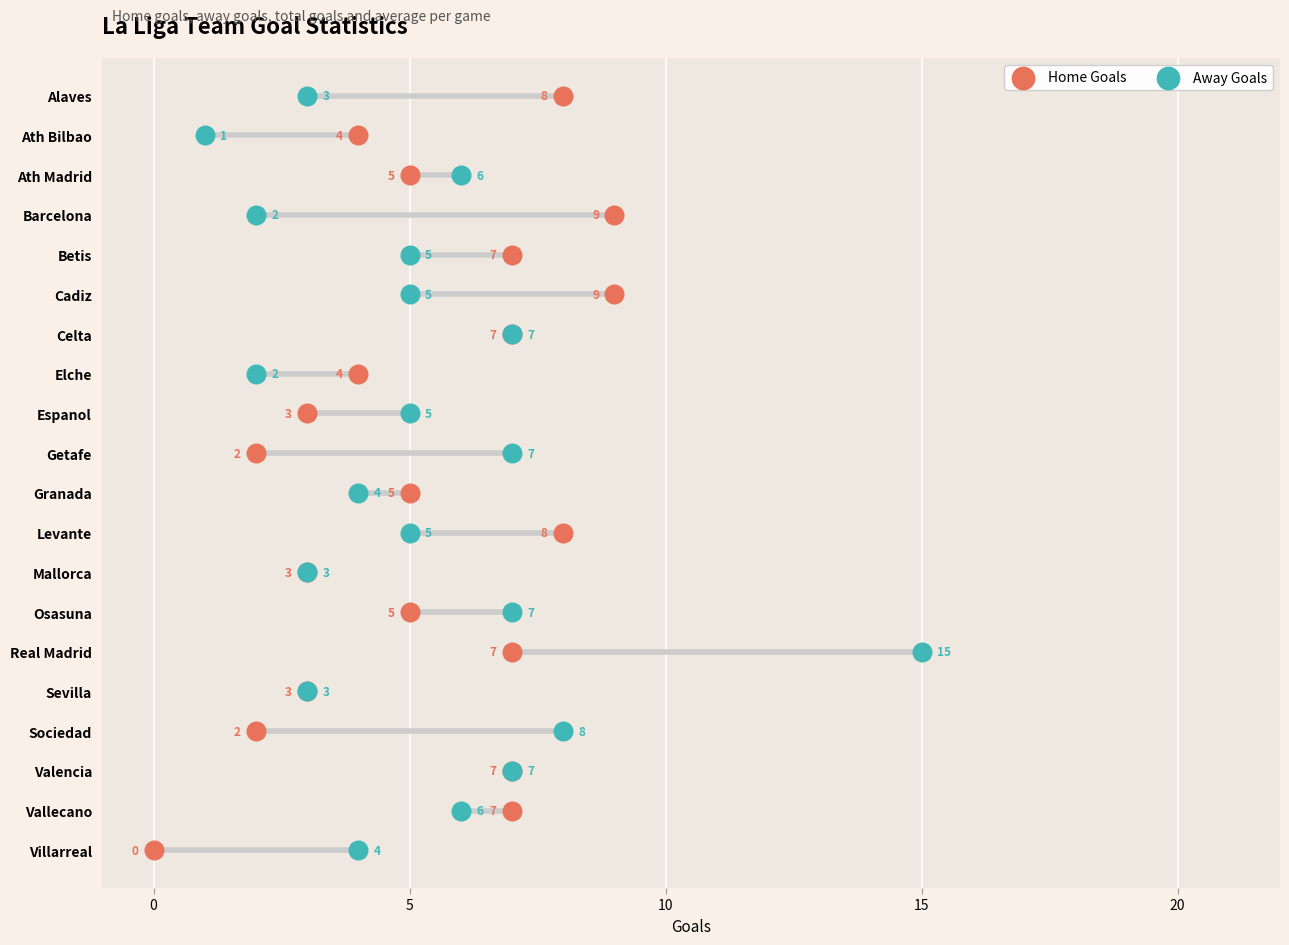

Which series reaches the maximum Y coordinate?

Home Goals